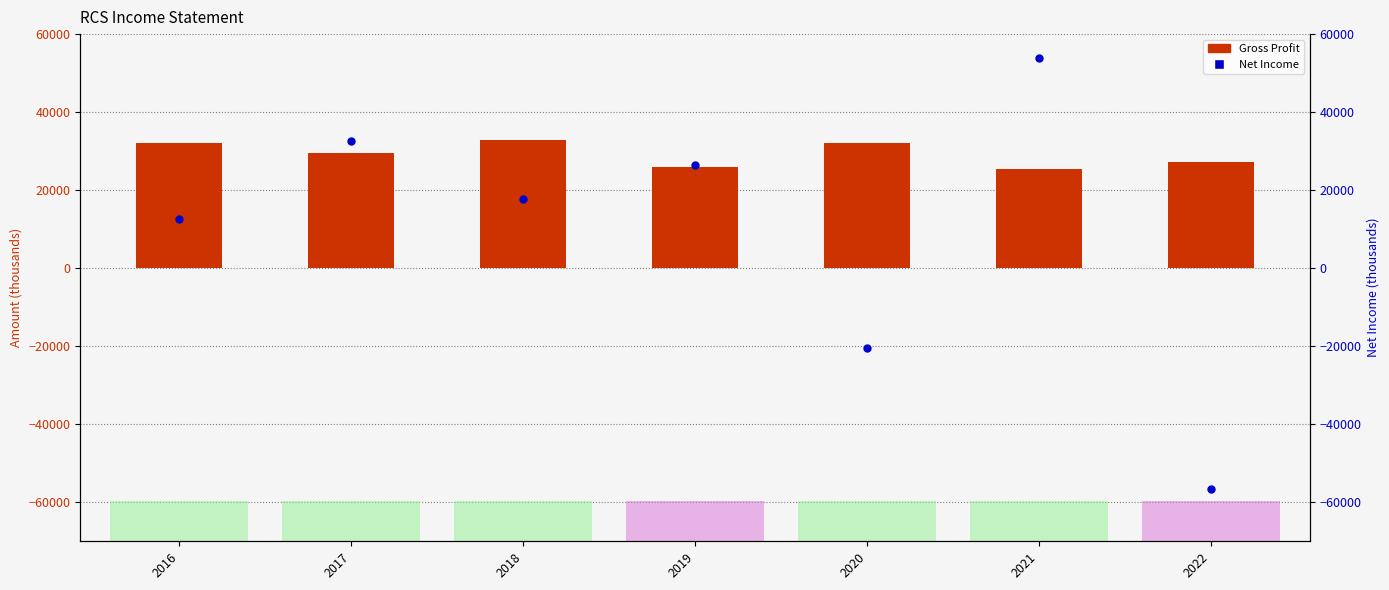

Which series contains the lowest Y value?

Net Income